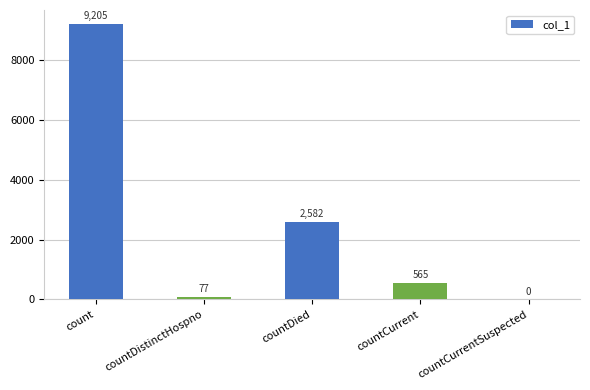

What is the sum of all values?

12429